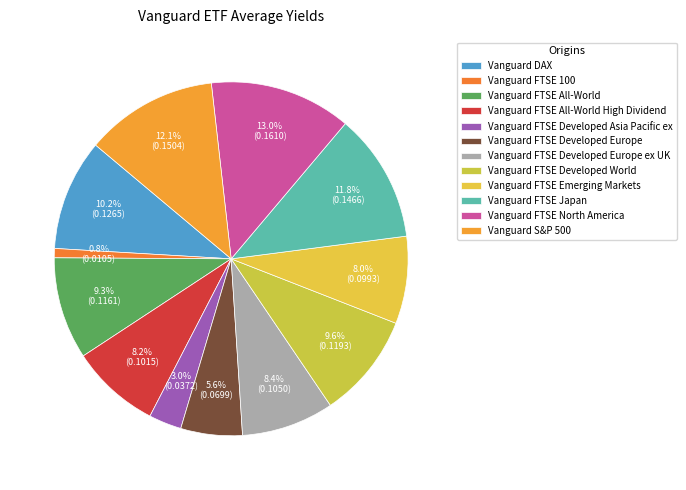

How many slices are in this pie chart?

12